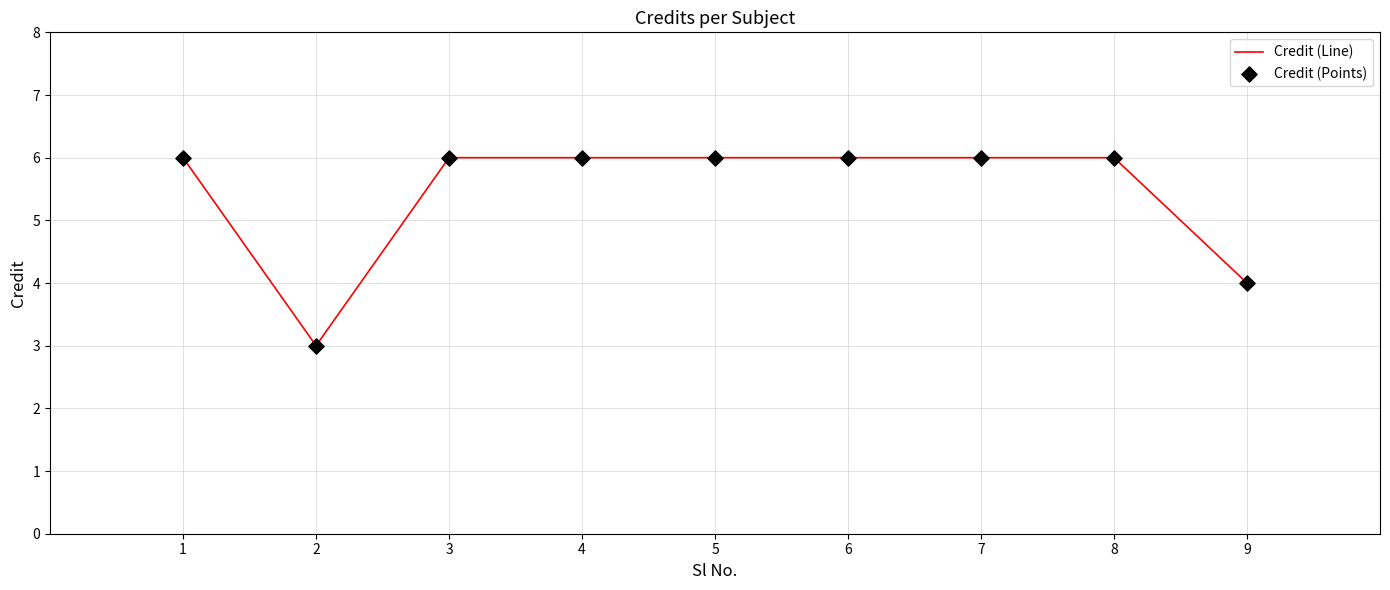

Read the value at 1.

6